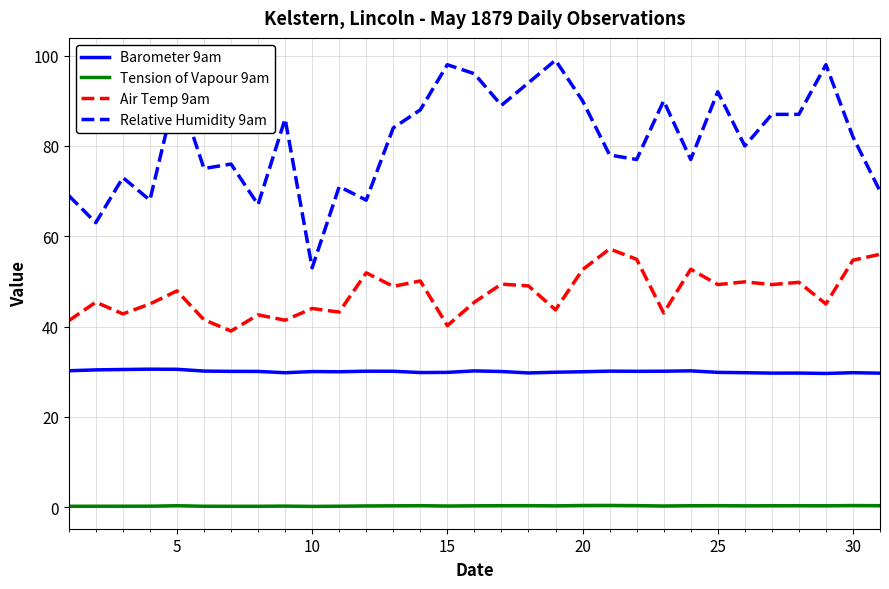

Which series has the largest total across all categories?

Relative Humidity 9am